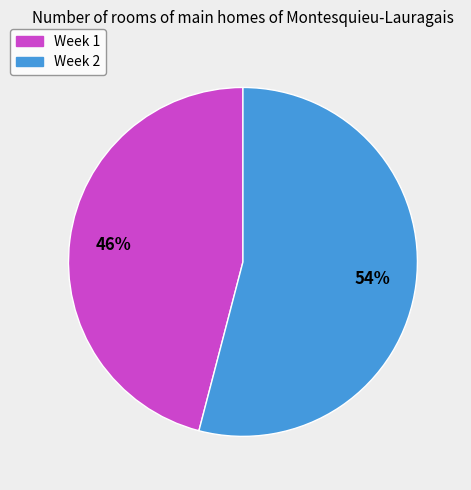

To the nearest percent, what is the difference between the largest and smallest slice percentages?

8%